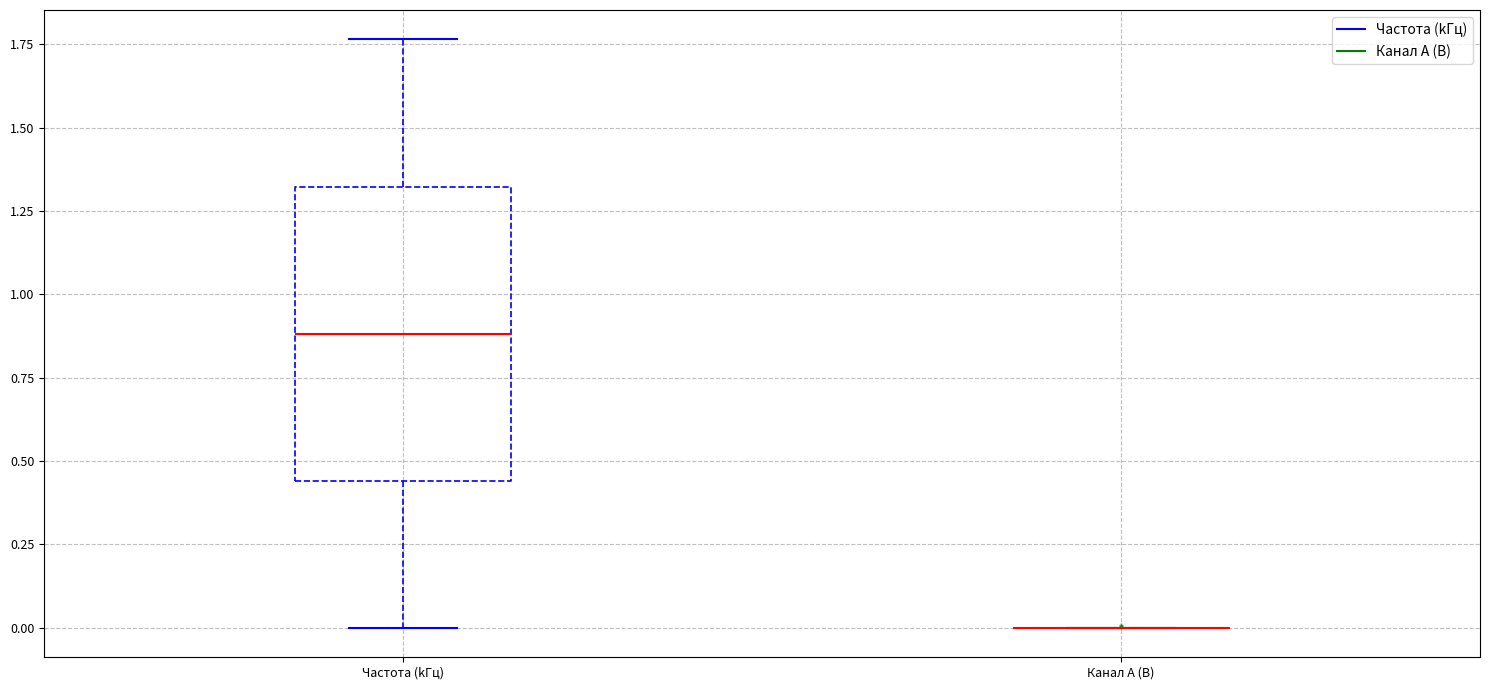

Where does the upper whisker of the box for Частота (kГц) end on the y-axis? The values are not printed on the chart, so give them approximately, as read against the axis.

1.75